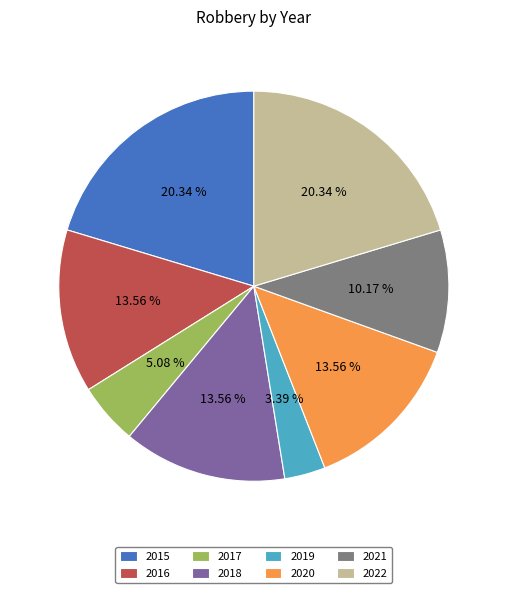

Is the sum of 2016 and 2022 greater than half?

No